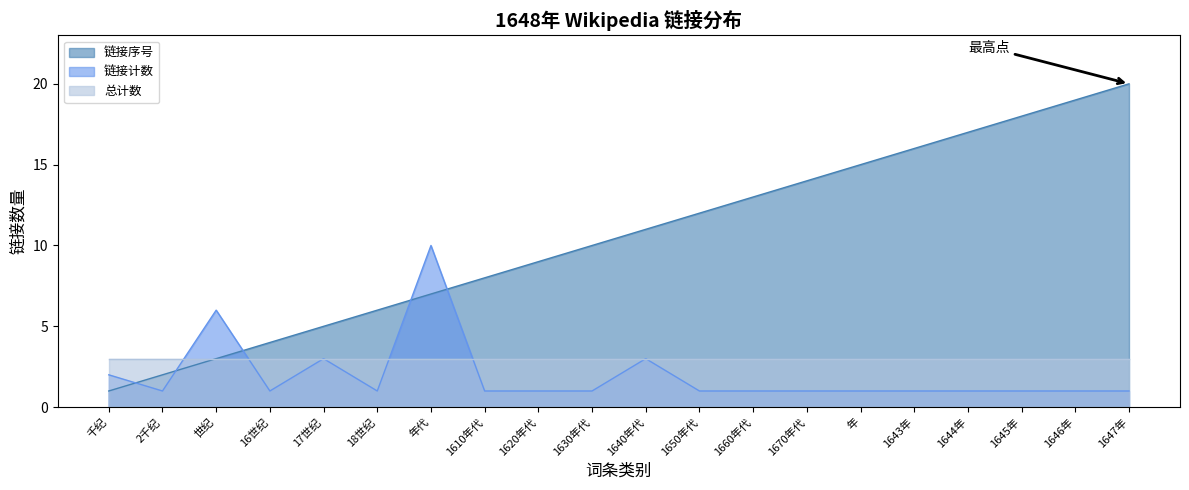

What is the label of the 17th point from the left?

1644年